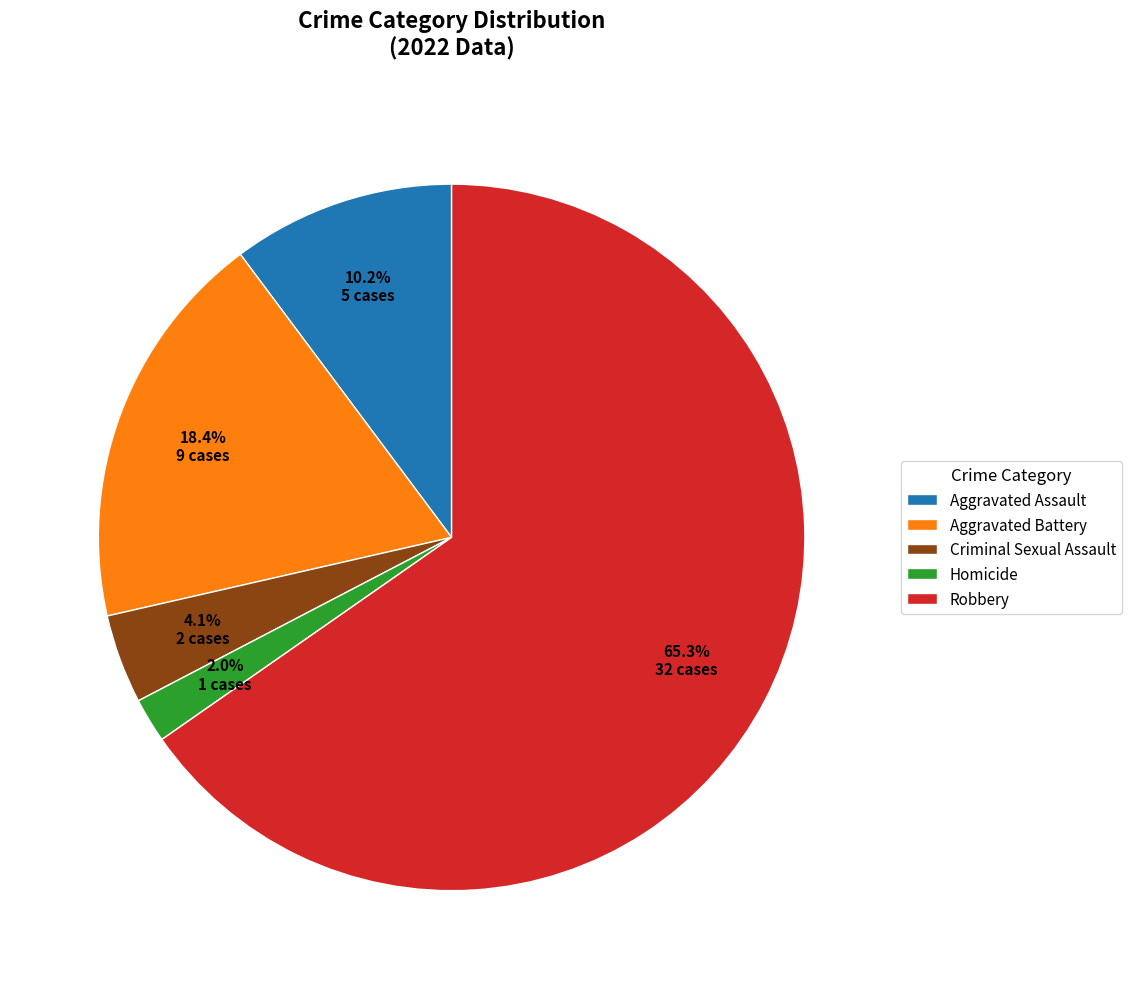

How many slices are in this pie chart?

5